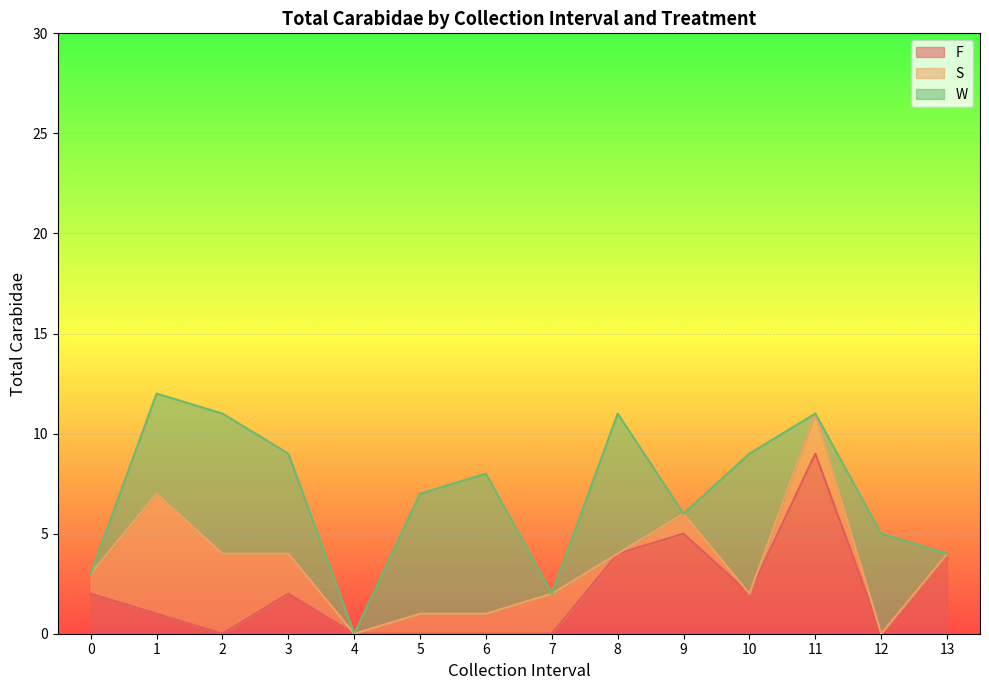

The value of F at 9 is 5. True or false?

True